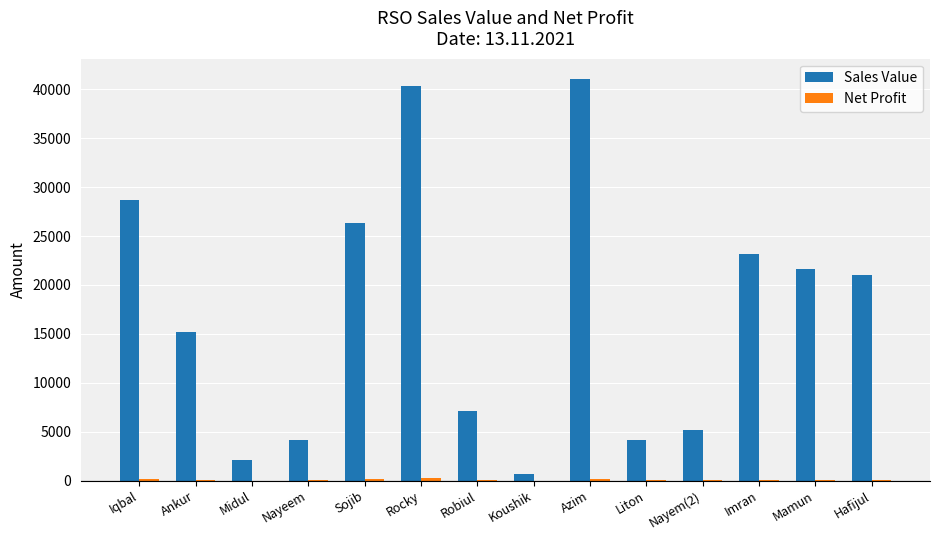

What is the sum of all Sales Value values?

240527.0